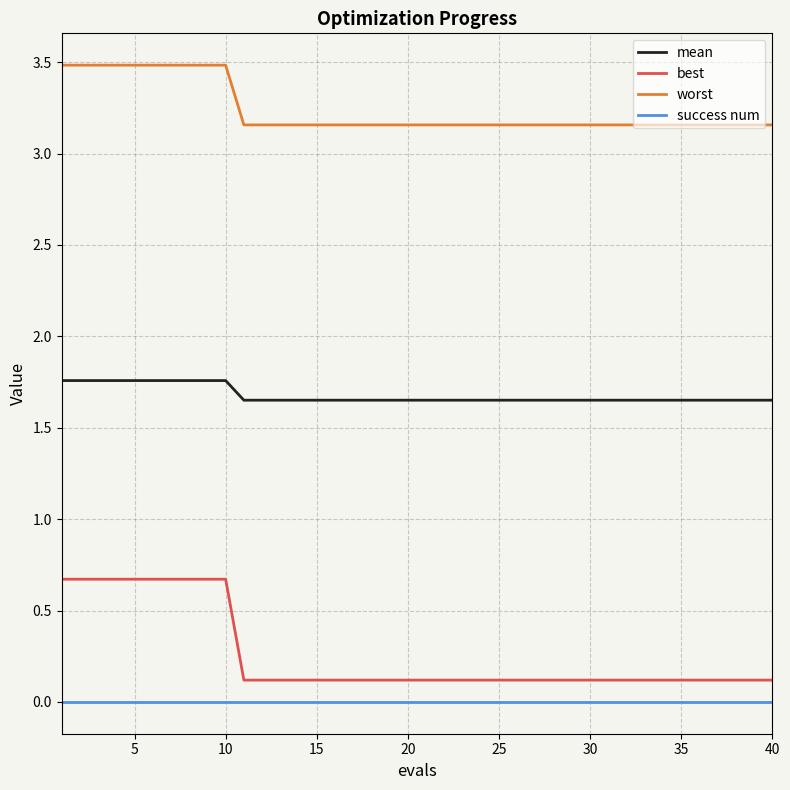

What is the difference between the maximum and minimum values in the worst series?

0.3